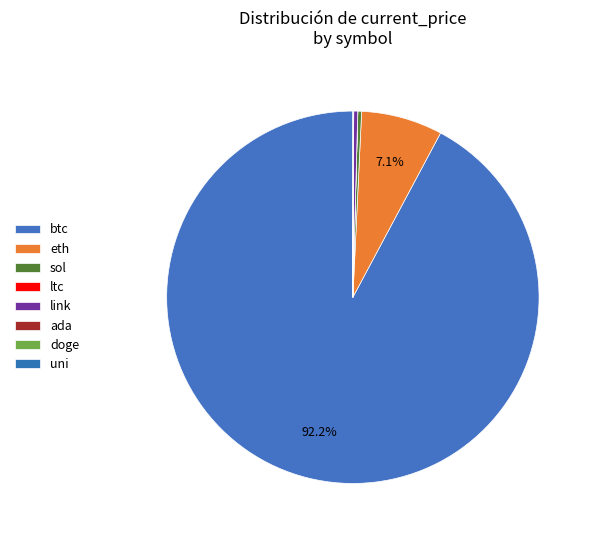

To the nearest percent, what is the difference between the largest and smallest slice percentages?

92%